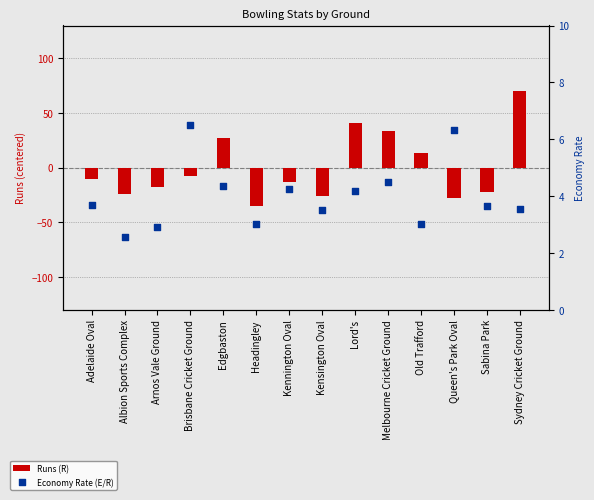

What are all the series names shown in the legend?

Runs (R), Economy Rate (E/R)